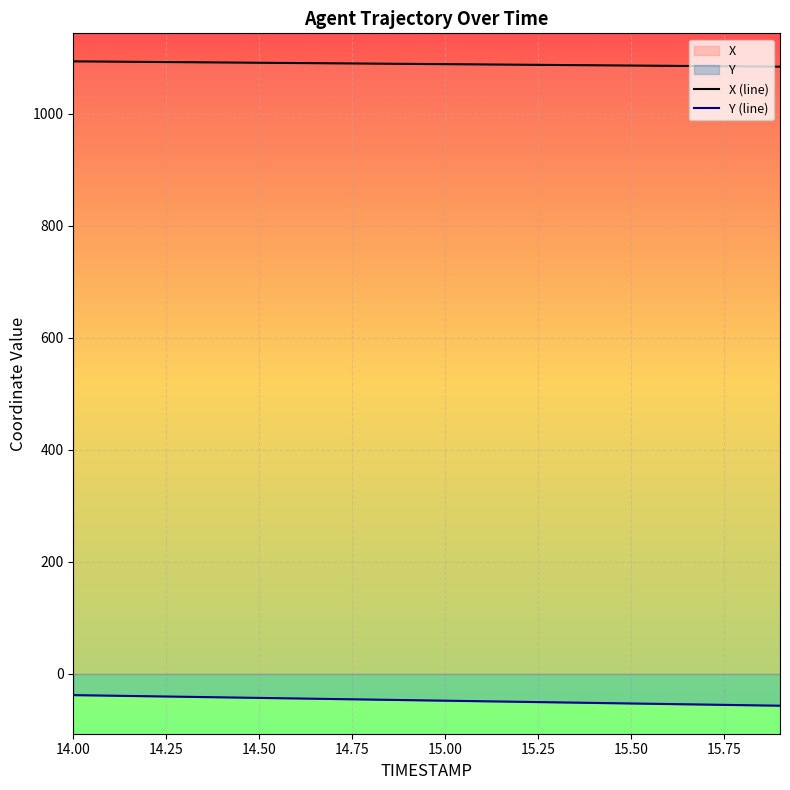

Rank the series at 15.0 from lowest to highest value.

Y, X